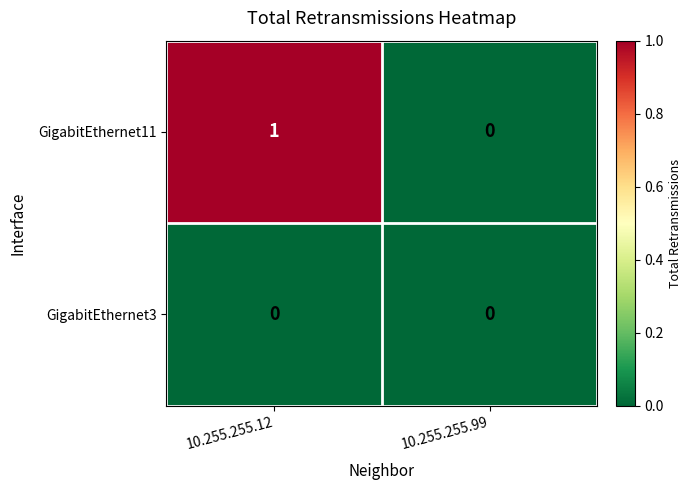

Reading left to right, transcribe all the data shown in this chart.

GigabitEthernet11: 1	0
GigabitEthernet3: 0	0